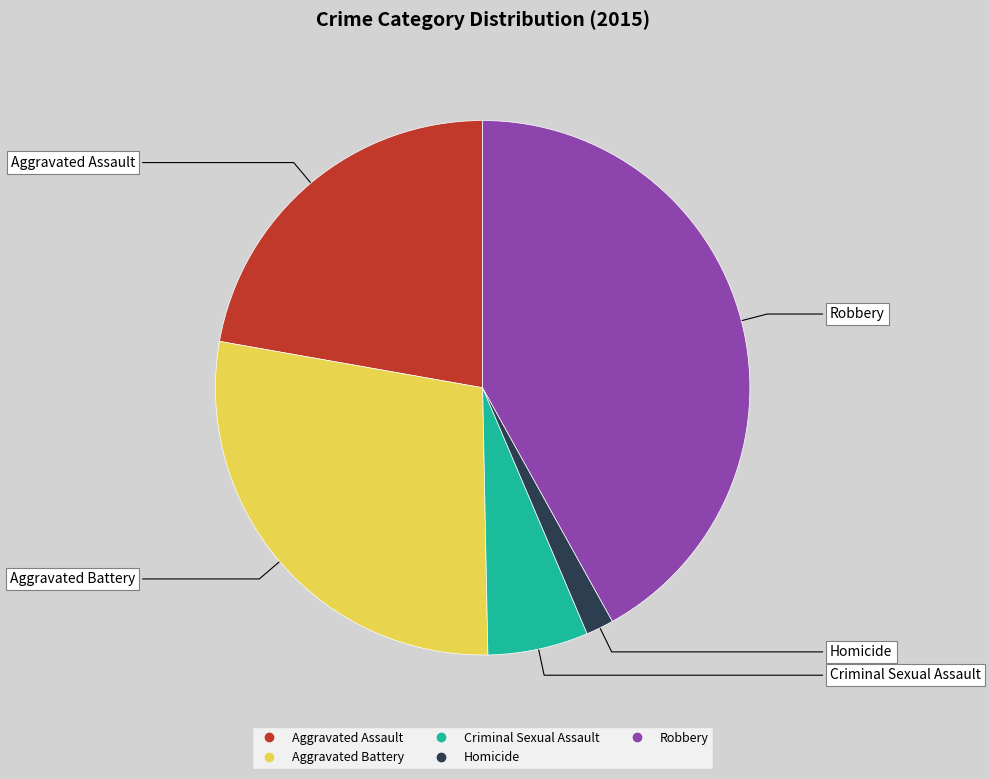

What is the ratio of the value at Homicide to the value at Criminal Sexual Assault?

0.3